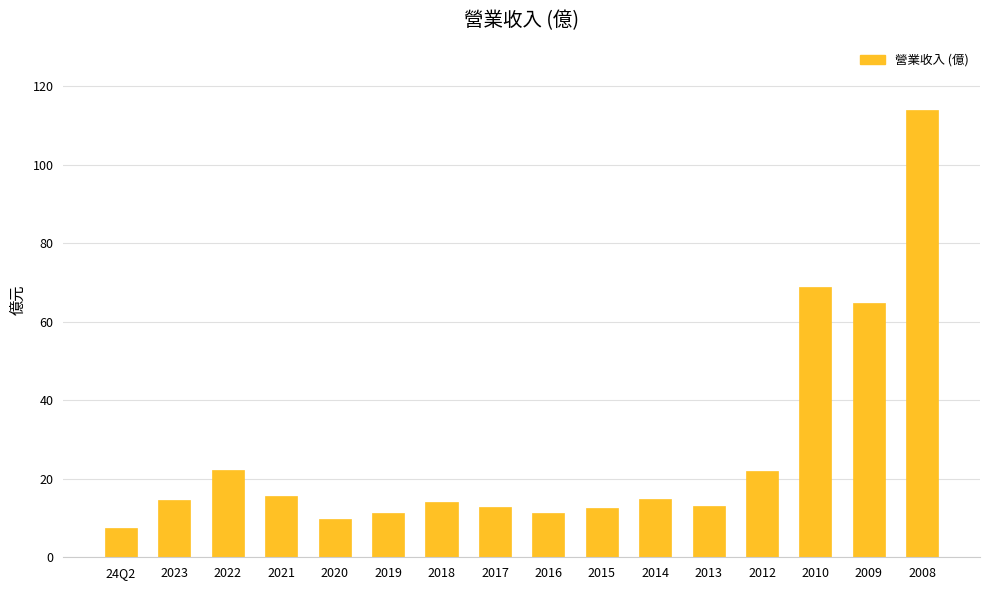

At which category does the chart reach its minimum across all series?

24Q2